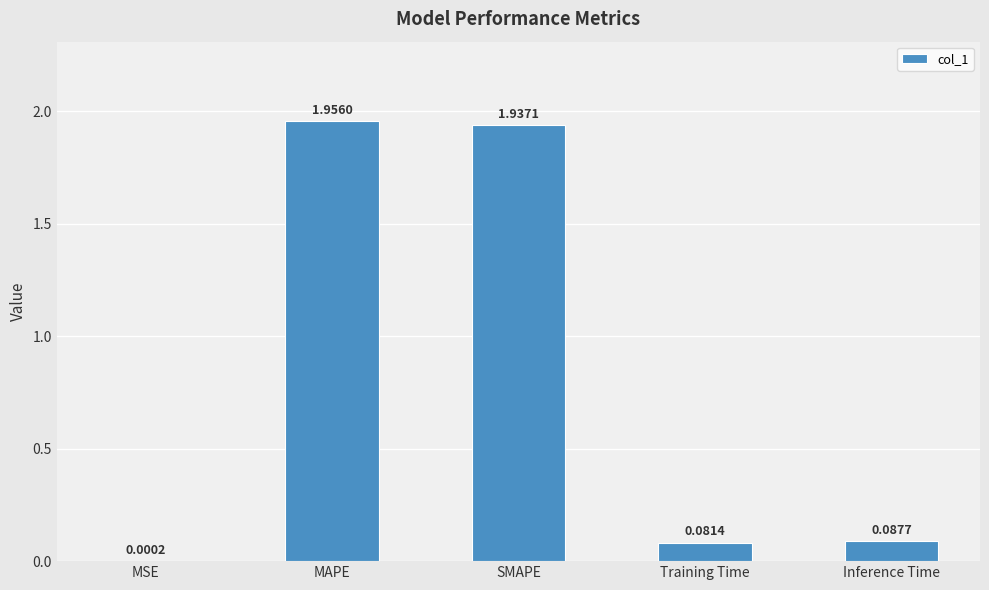

Which has a higher value, SMAPE or Training Time?

SMAPE